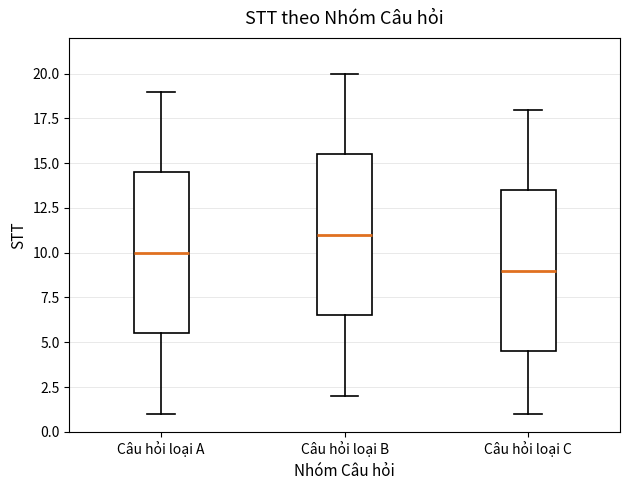

Which box's median line is the lowest?

Câu hỏi loại C